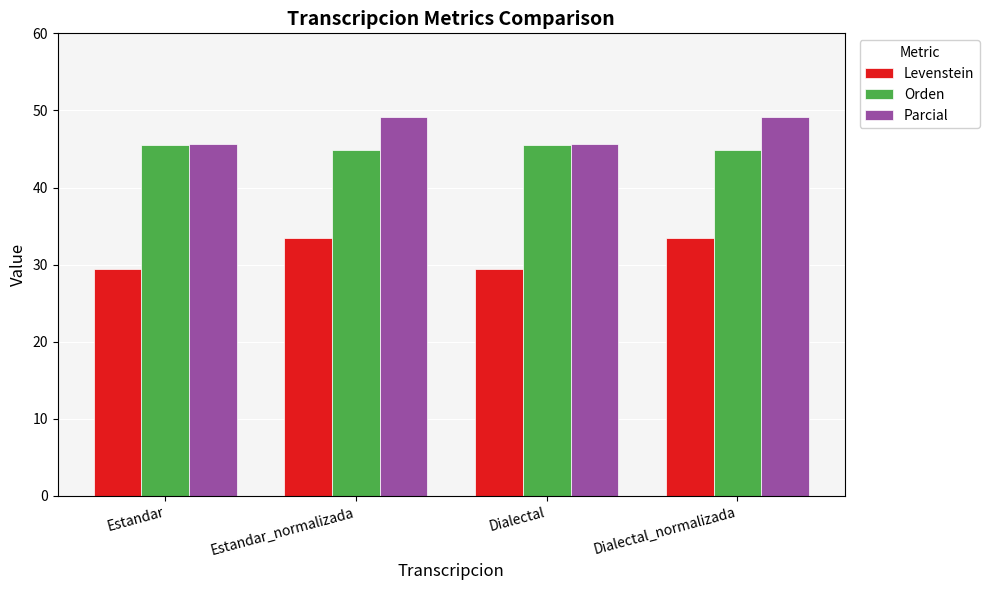

What is the sum of the Orden values at Estandar and Estandar_normalizada?

90.4